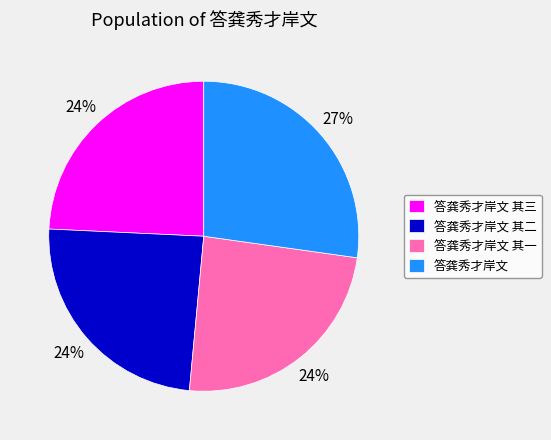

Does any single category account for the majority?

No